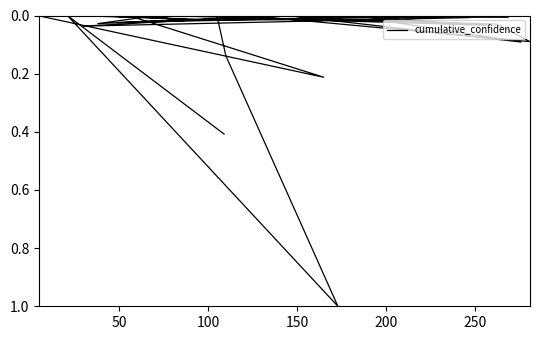

How many values are above zero?

39